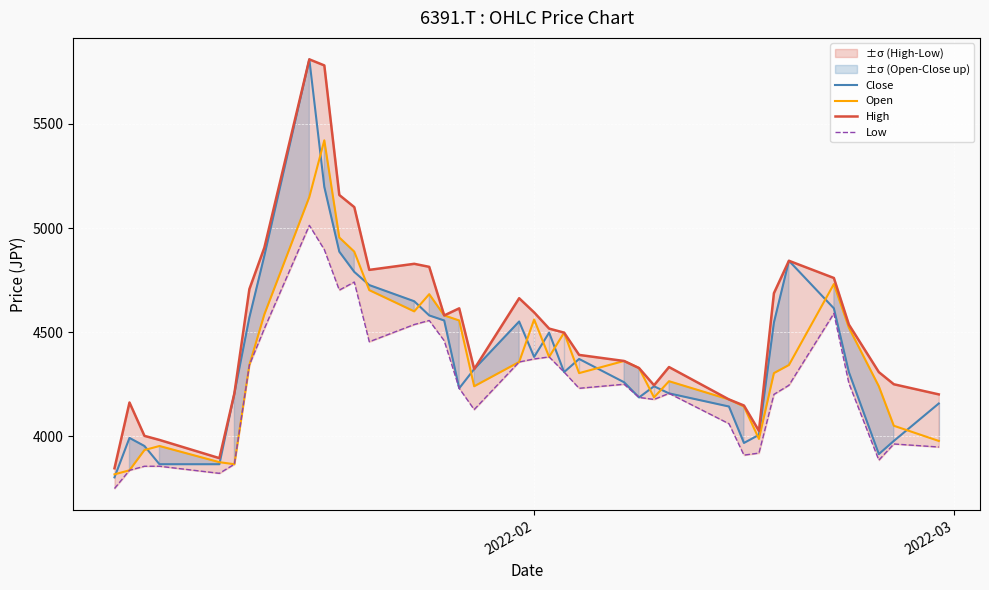

True or false: Open and High cross at least once.

False